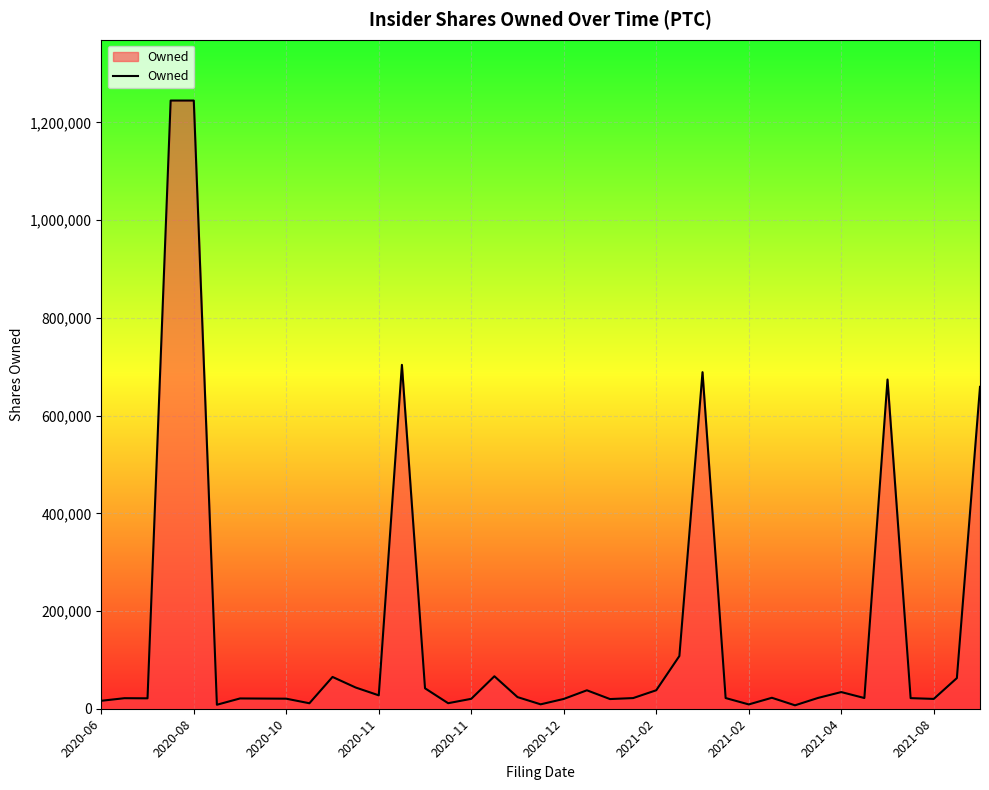

What is the difference between the maximum and minimum values?

1237905